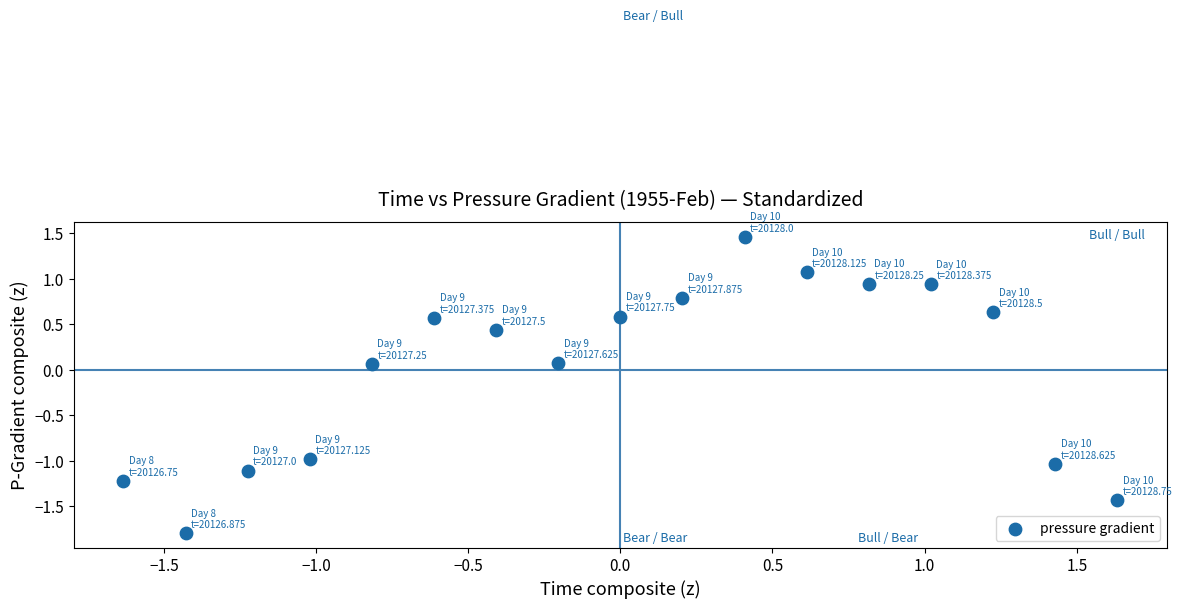

What is the range of Y values (max minus min)?

3.3